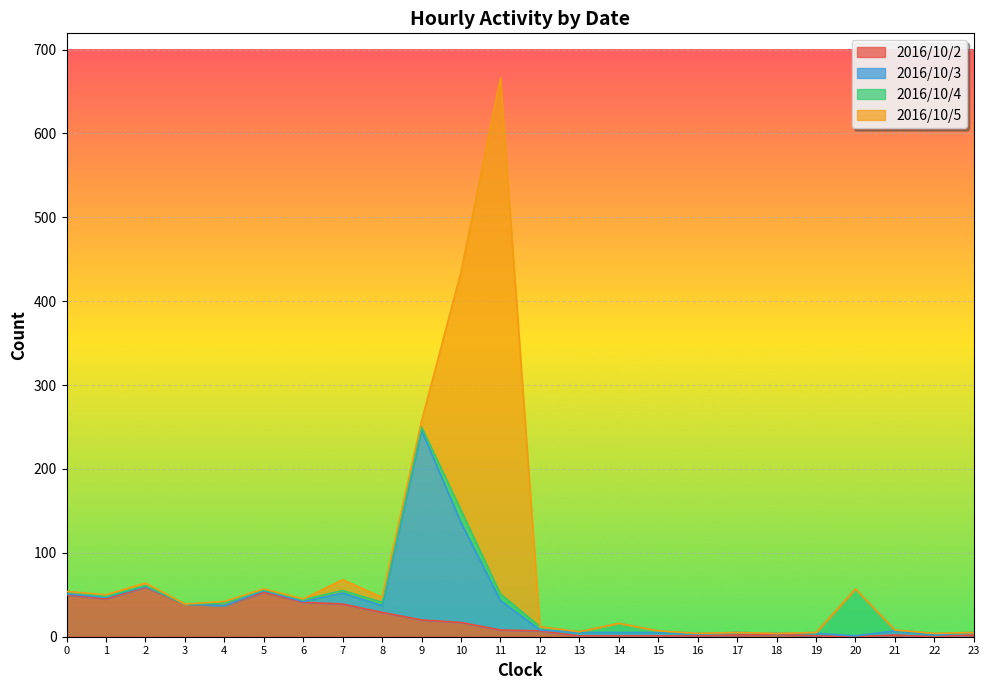

Count the number of data series in this chart.

4